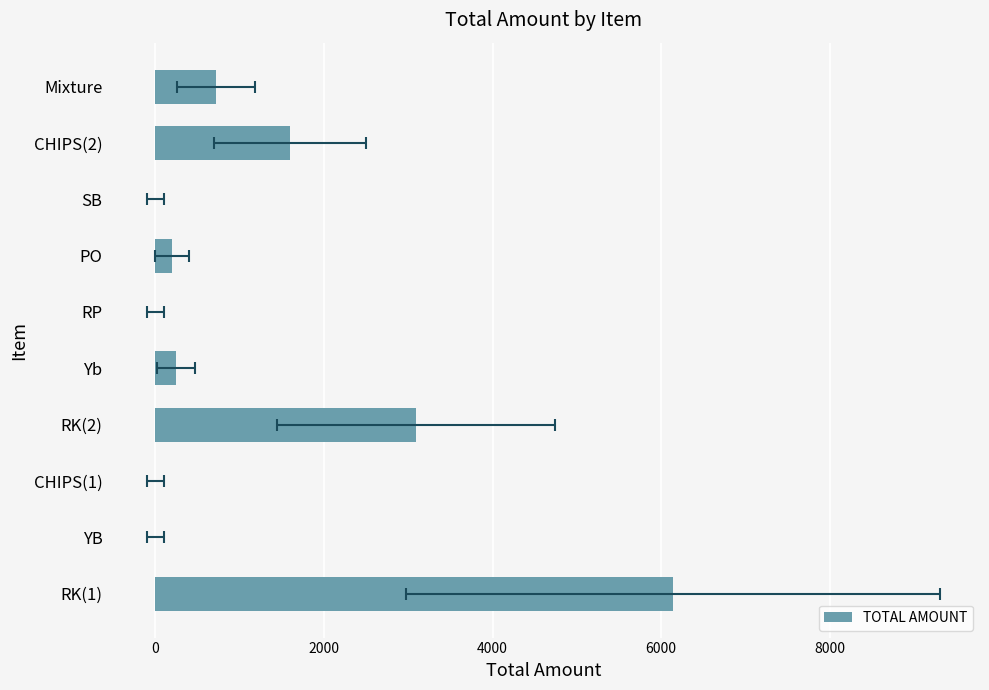

Reading left to right, list all the values displayed in this chart.

6140	0	0	3090	250	0	200	0	1600	720